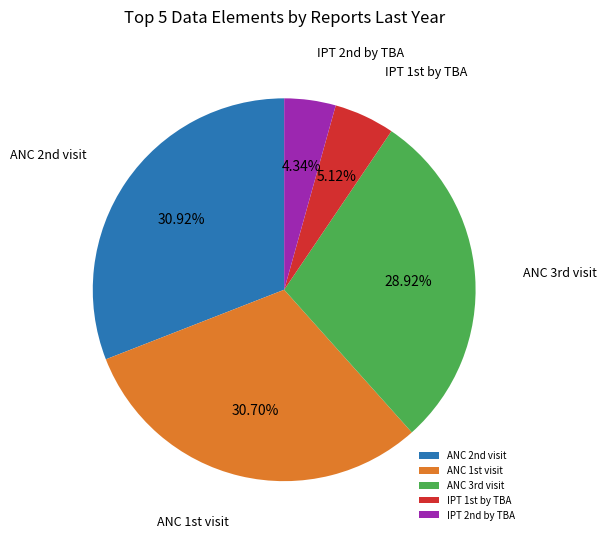

Does any single category account for the majority?

No